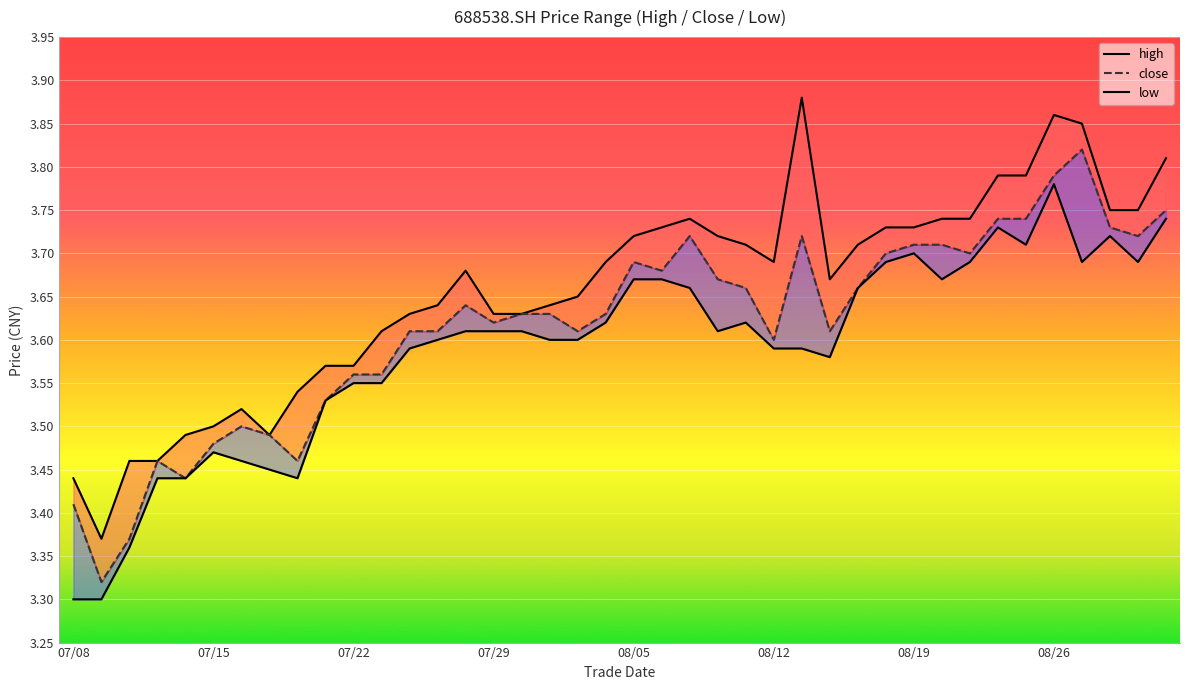

At which category is the sum across all series the highest?

08/26